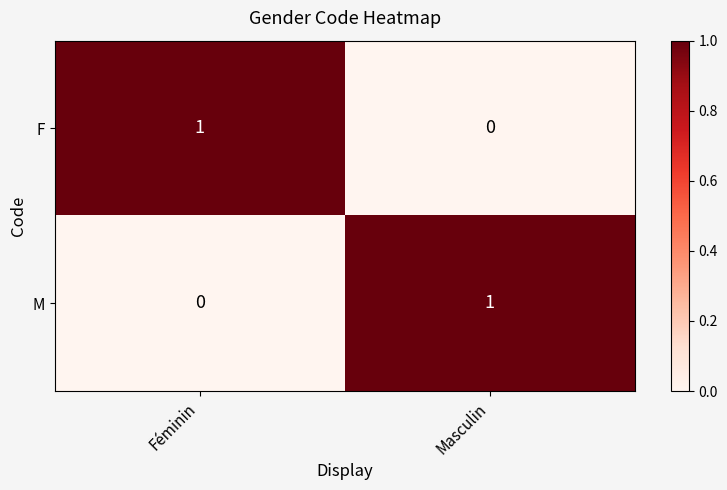

At which label does M reach its minimum?

Féminin